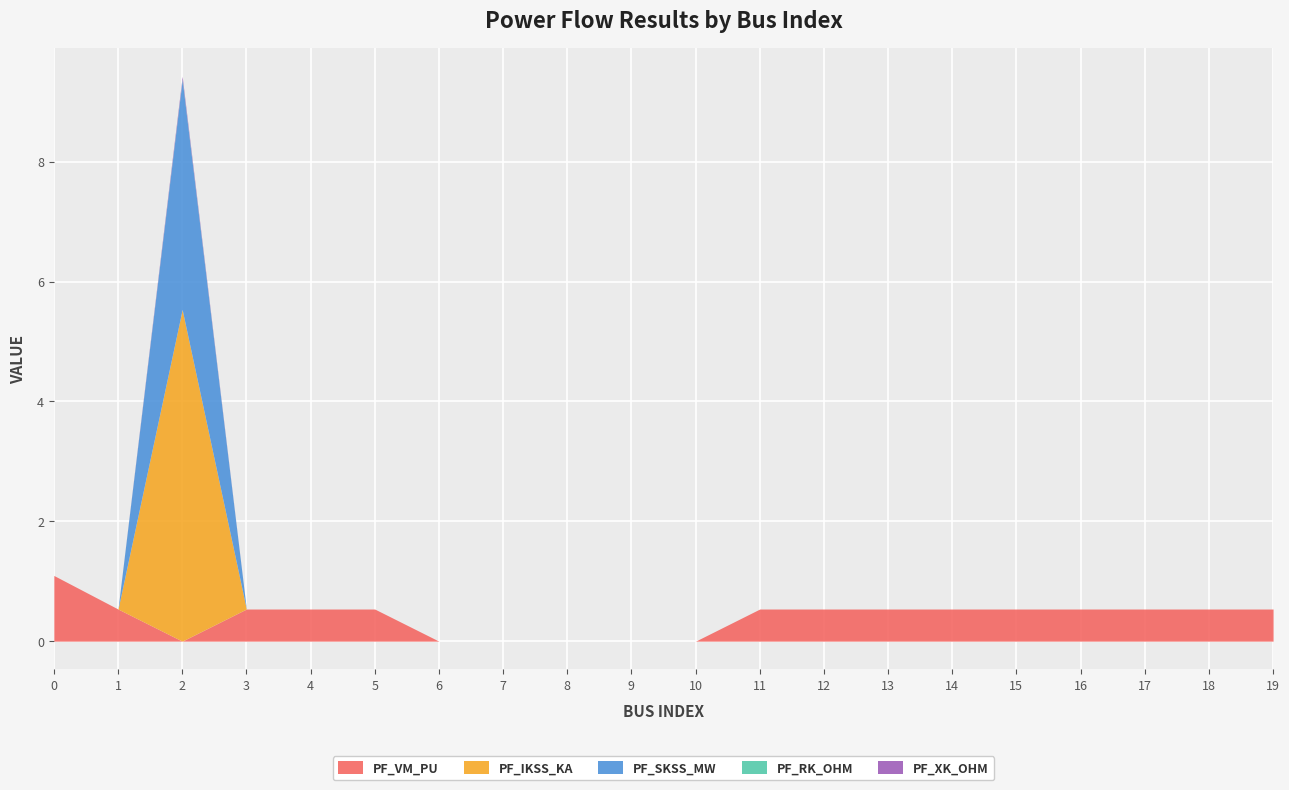

Rank the series by their maximum value, from highest to lowest.

pf_ikss_ka, pf_skss_mw, pf_vm_pu, pf_xk_ohm, pf_rk_ohm